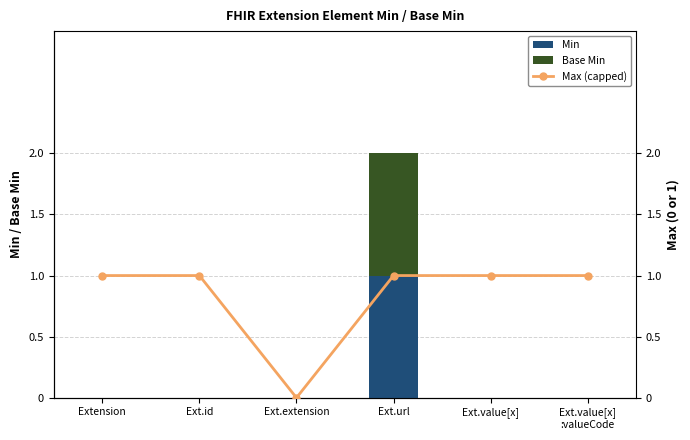

True or false: Min has a value of 0 at Ext.value[x]
:valueCode.

True